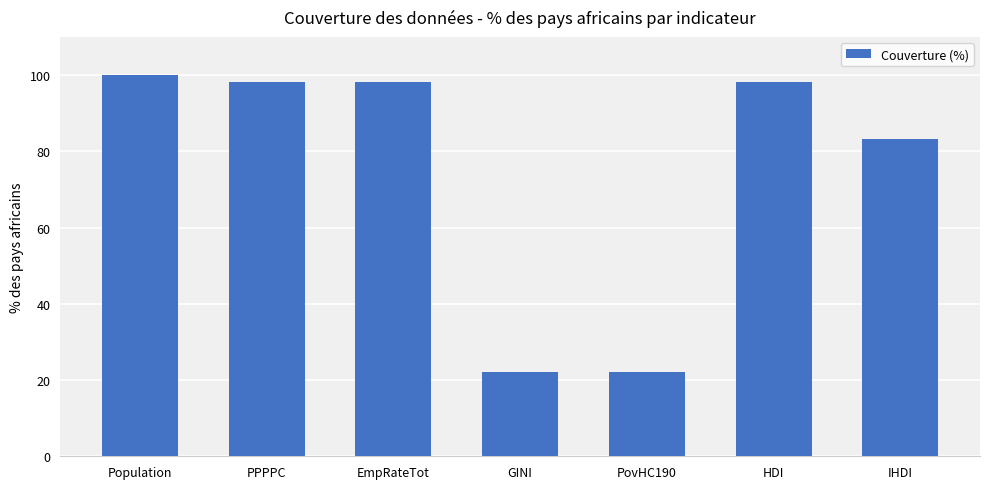

Reading left to right, extract all data points from this chart.

100.0	98.1	98.1	22.2	22.2	98.1	83.3